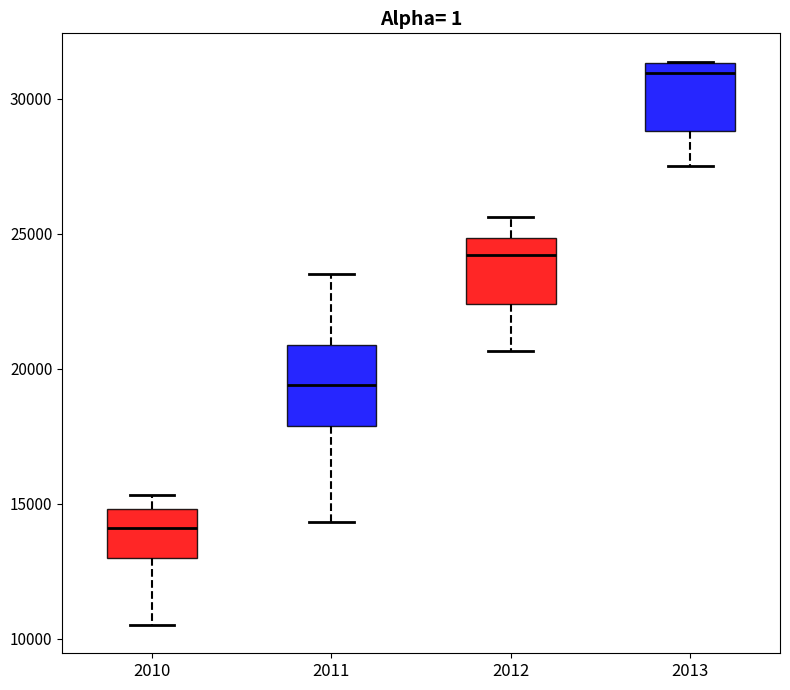

Reading left to right, transcribe this box plot: for each box, give where its median line is, the range the box spans, and where its two whiskers end, as read against the y-axis. The values are not printed on the chart, so give them approximately, as read against the axis.

2010: median 14000, box 13000 to 15000, whiskers 10500 to 15500
2011: median 19500, box 18000 to 21000, whiskers 14500 to 23500
2012: median 24000, box 22500 to 25000, whiskers 20500 to 25500
2013: median 31000, box 29000 to 31500, whiskers 27500 to 31500